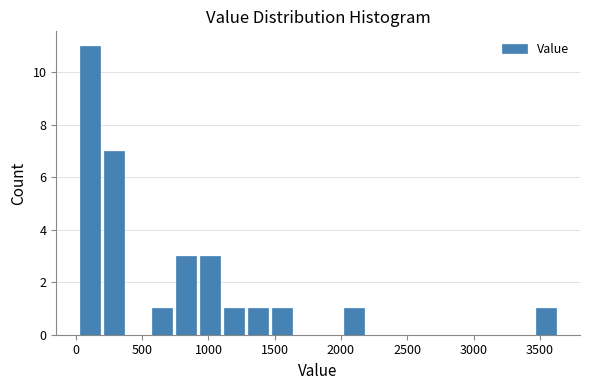

Read against the x-axis, roughly where is the centre of the tallest bar?

100